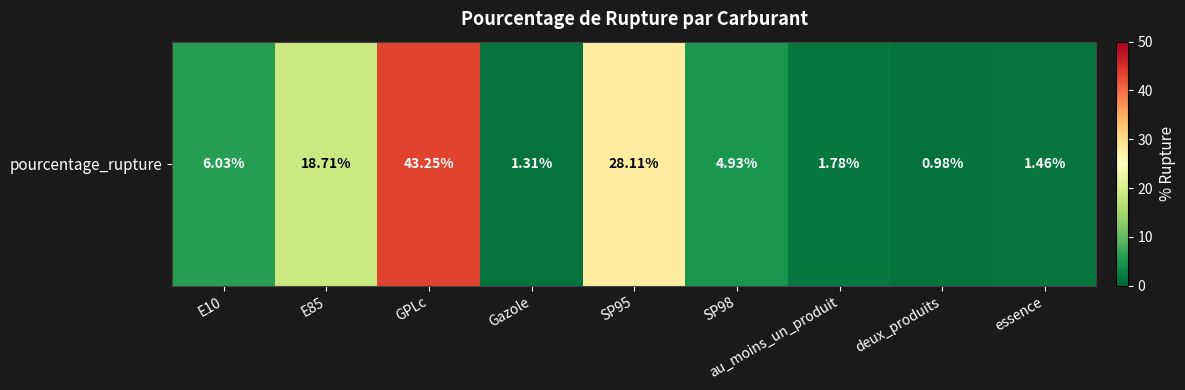

True or false: the data shows 2.6 at au_moins_un_produit.

False